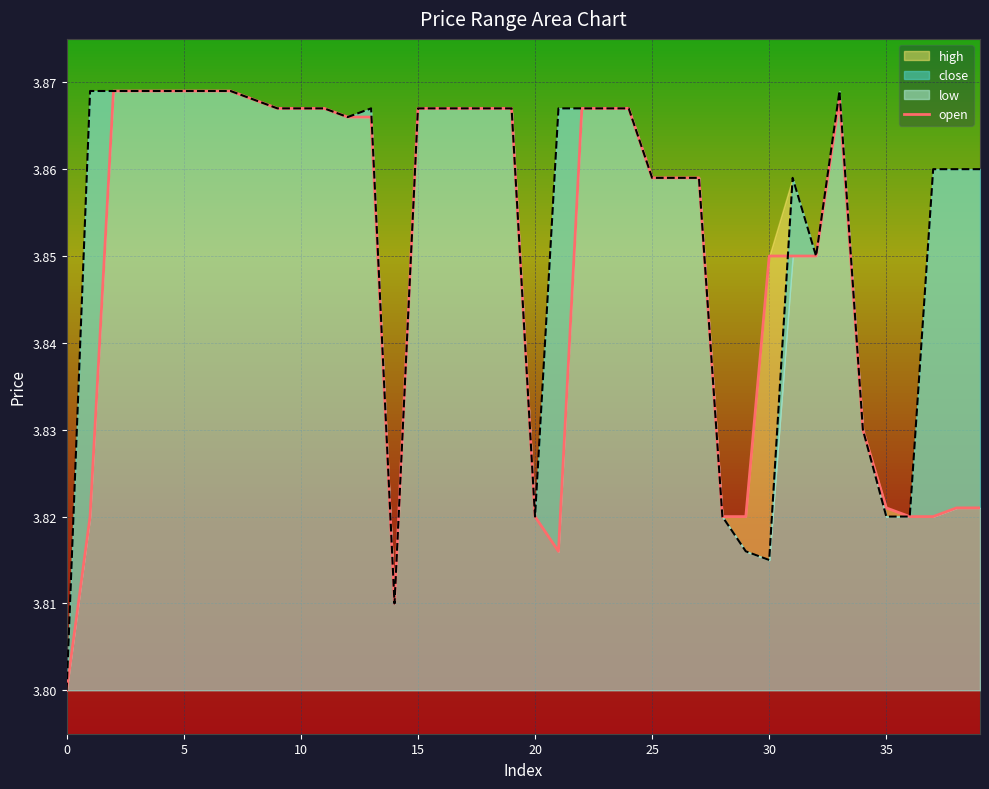

Where is the first local maximum?

33